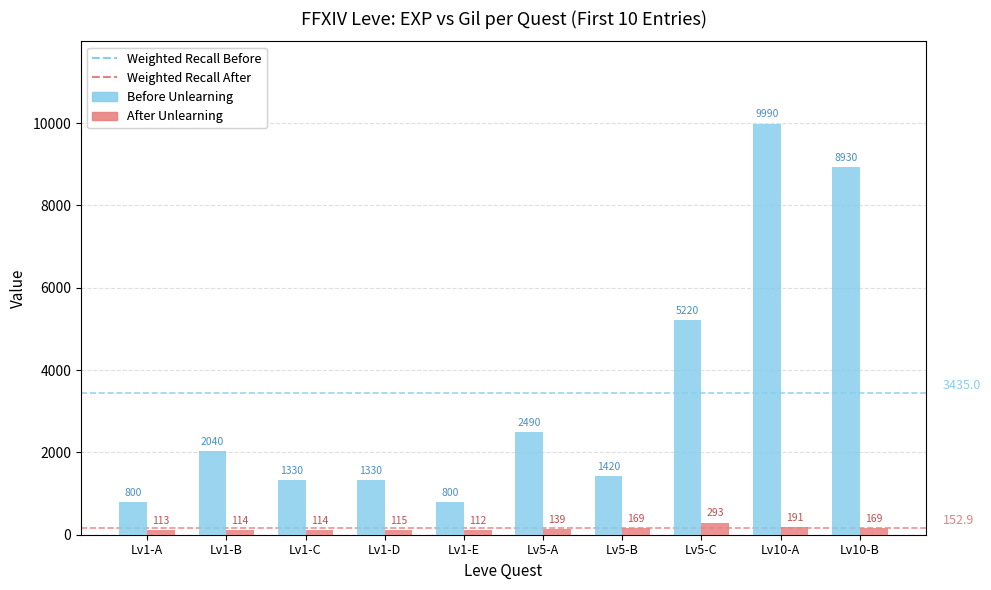

What is the difference between the second highest and second lowest values in the After Unlearning series?

78